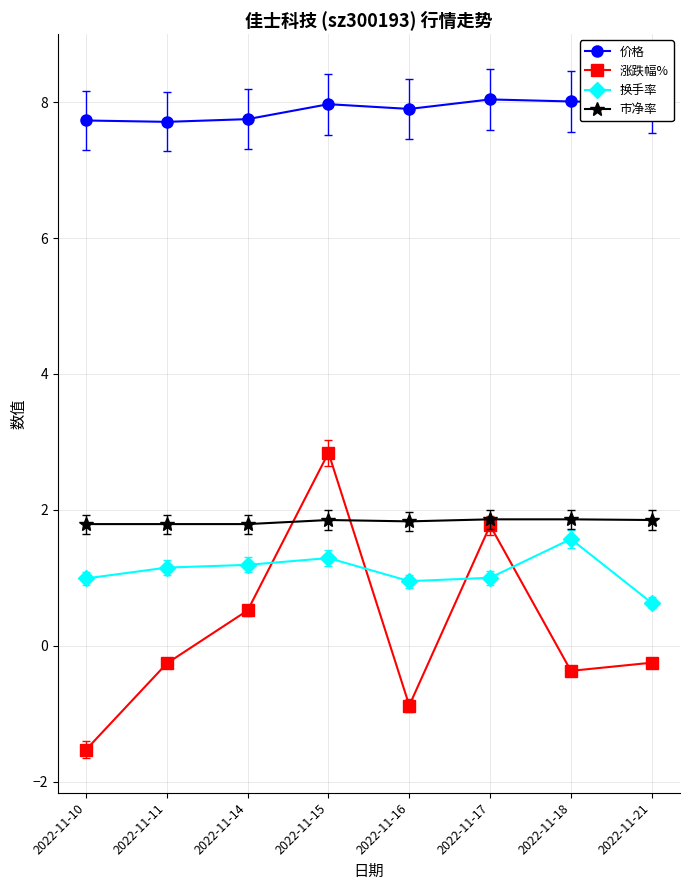

True or false: 价格 and 换手率 intersect in this chart.

False